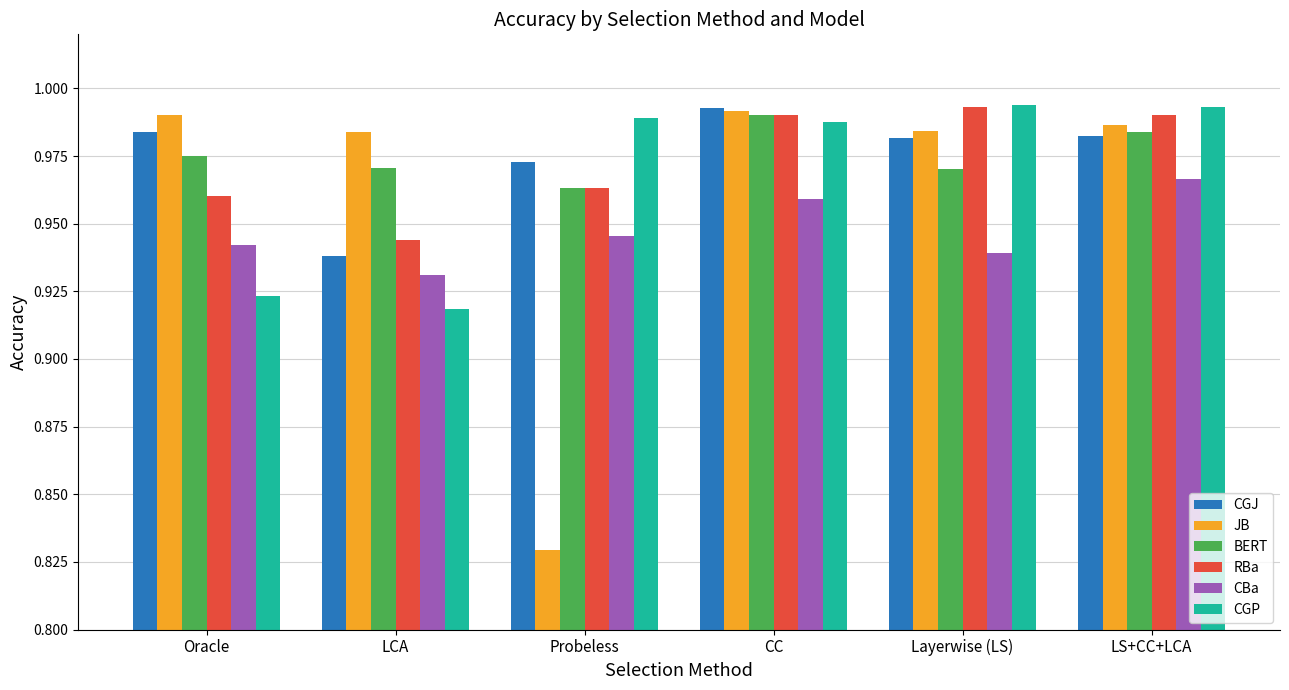

At which label is BERT closest to 0?

Probeless